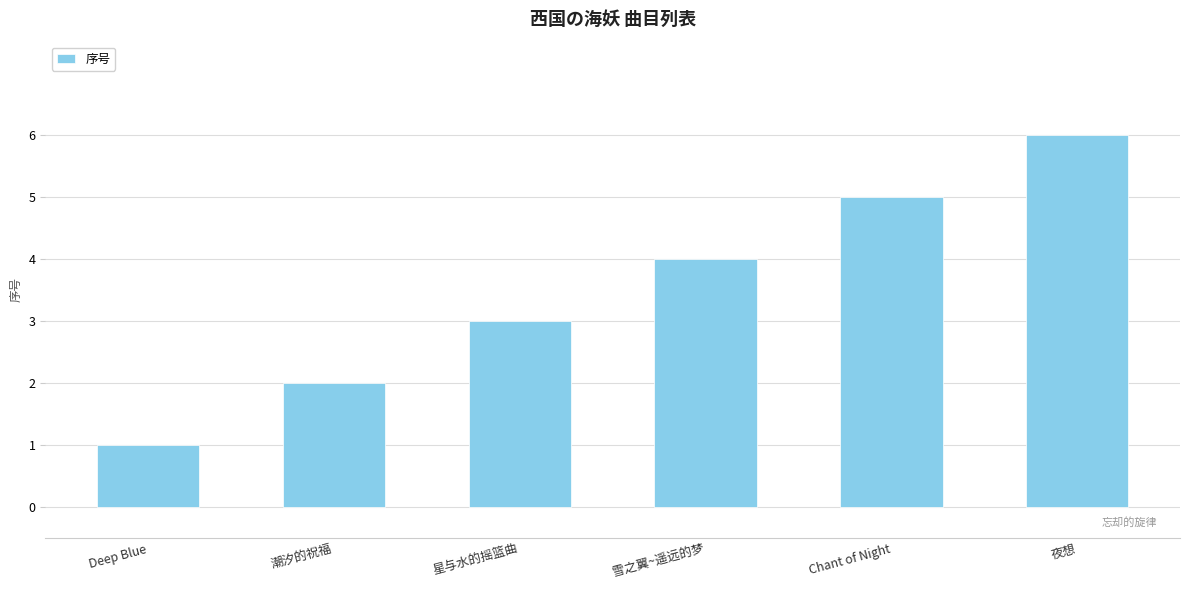

What is the label of the 6th bar from the right?

Deep Blue